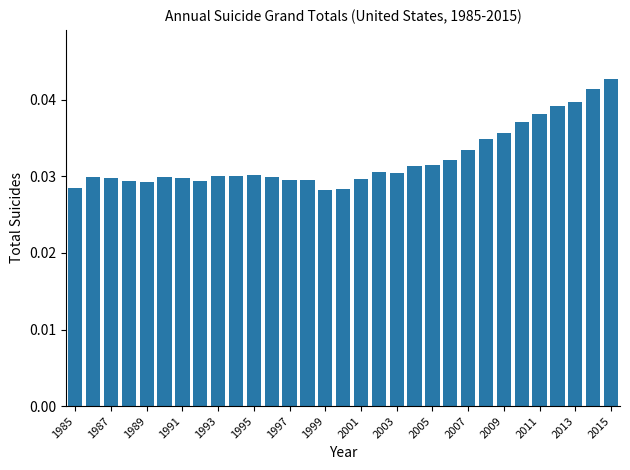

How many values are between 0 and 1?

31